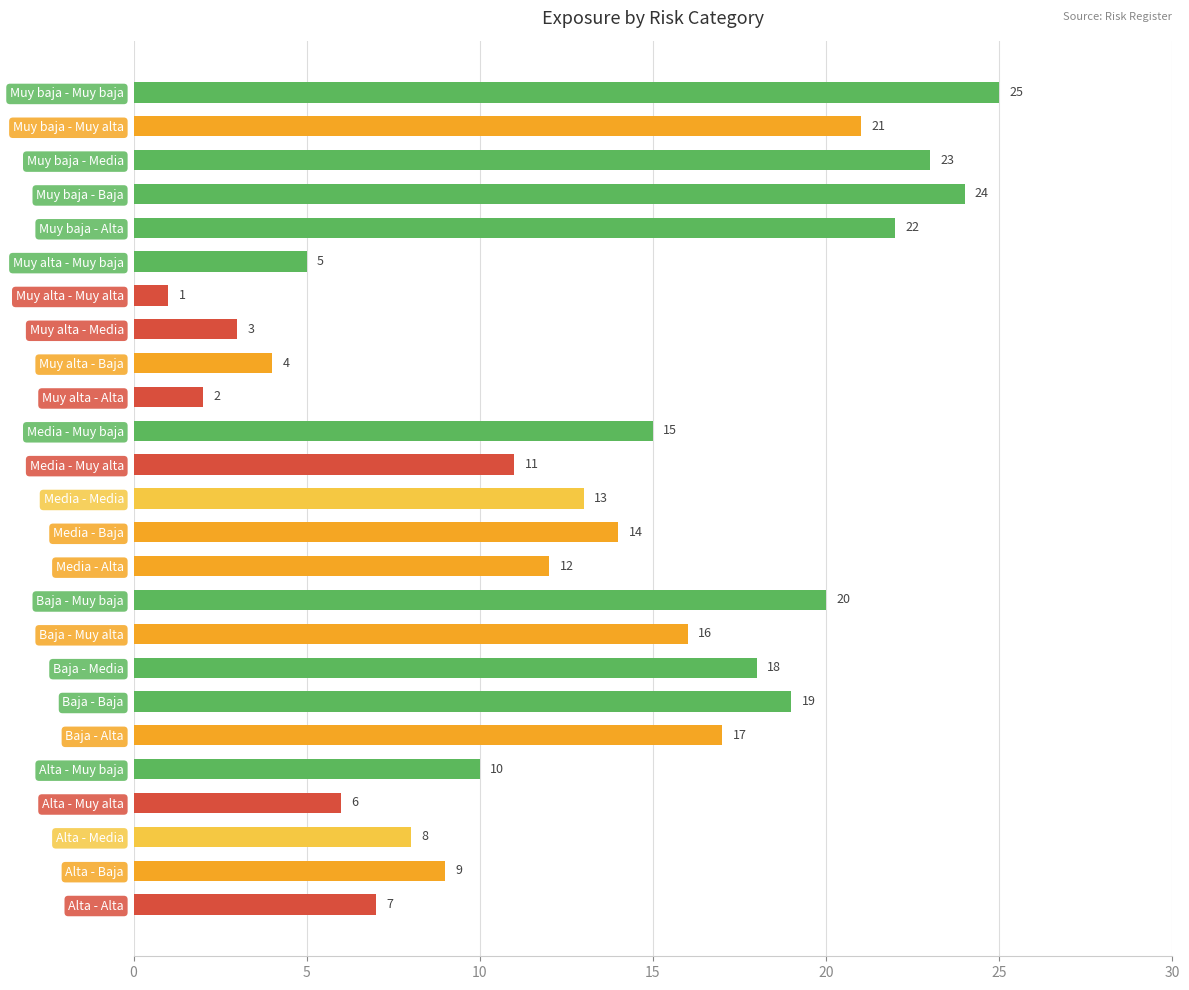

Reading bottom to top, transcribe all the data shown in this chart.

Alta - Alta=7	Alta - Baja=9	Alta - Media=8	Alta - Muy alta=6	Alta - Muy baja=10	Baja - Alta=17	Baja - Baja=19	Baja - Media=18	Baja - Muy alta=16	Baja - Muy baja=20	Media - Alta=12	Media - Baja=14	Media - Media=13	Media - Muy alta=11	Media - Muy baja=15	Muy alta - Alta=2	Muy alta - Baja=4	Muy alta - Media=3	Muy alta - Muy alta=1	Muy alta - Muy baja=5	Muy baja - Alta=22	Muy baja - Baja=24	Muy baja - Media=23	Muy baja - Muy alta=21	Muy baja - Muy baja=25